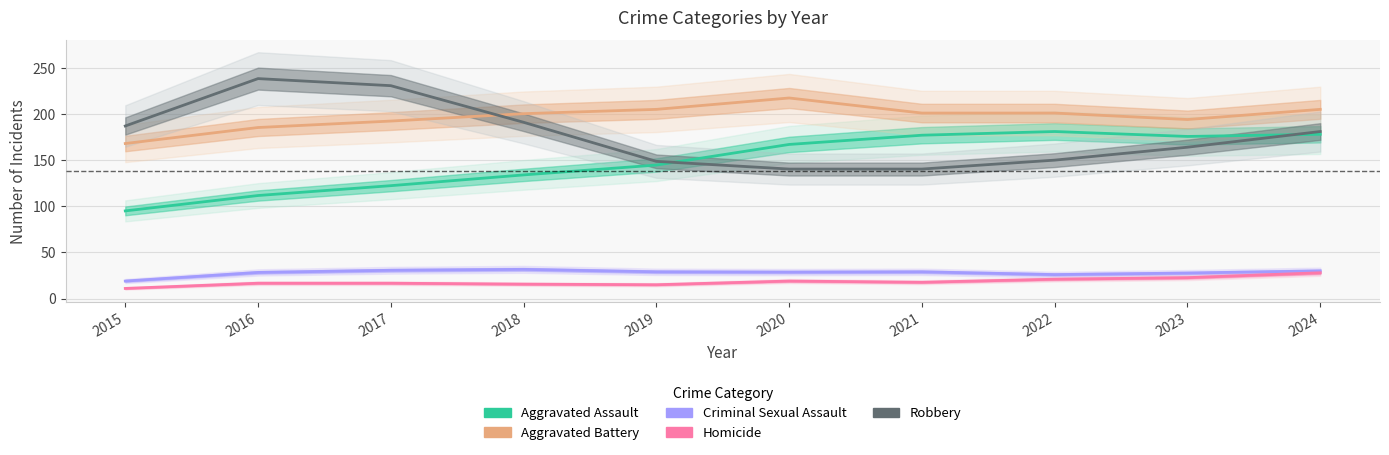

True or false: Homicide and Aggravated Assault intersect in this chart.

False